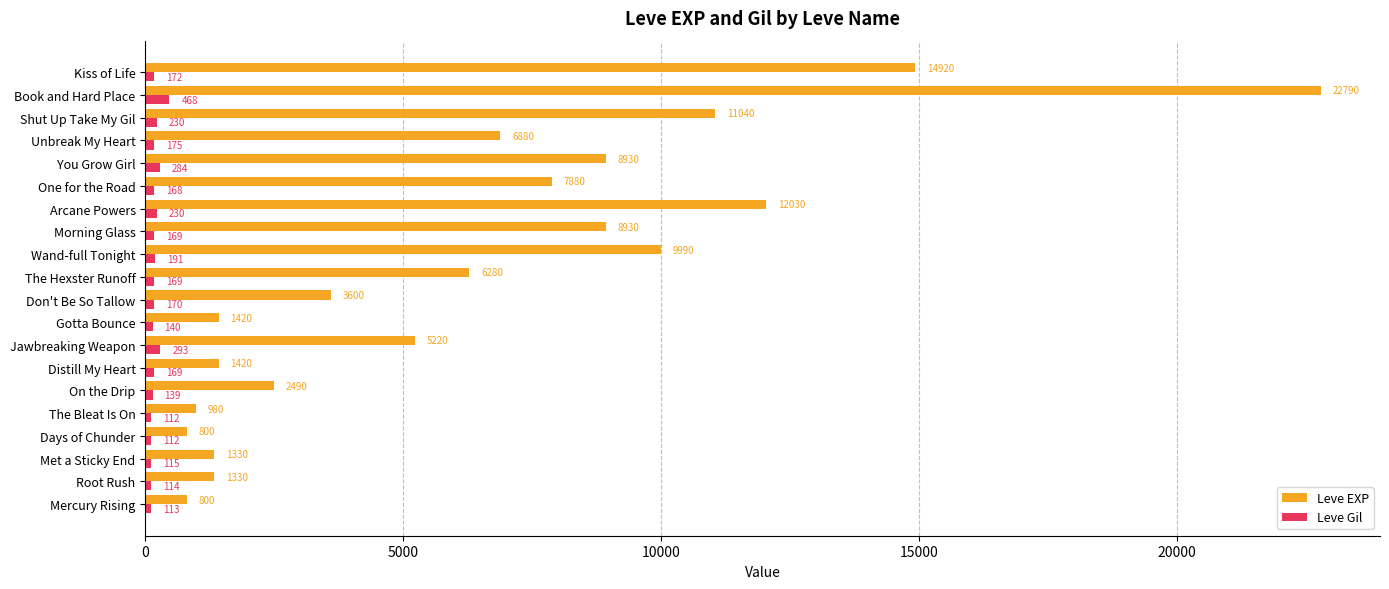

At which category is the sum across all series the highest?

Book and Hard Place